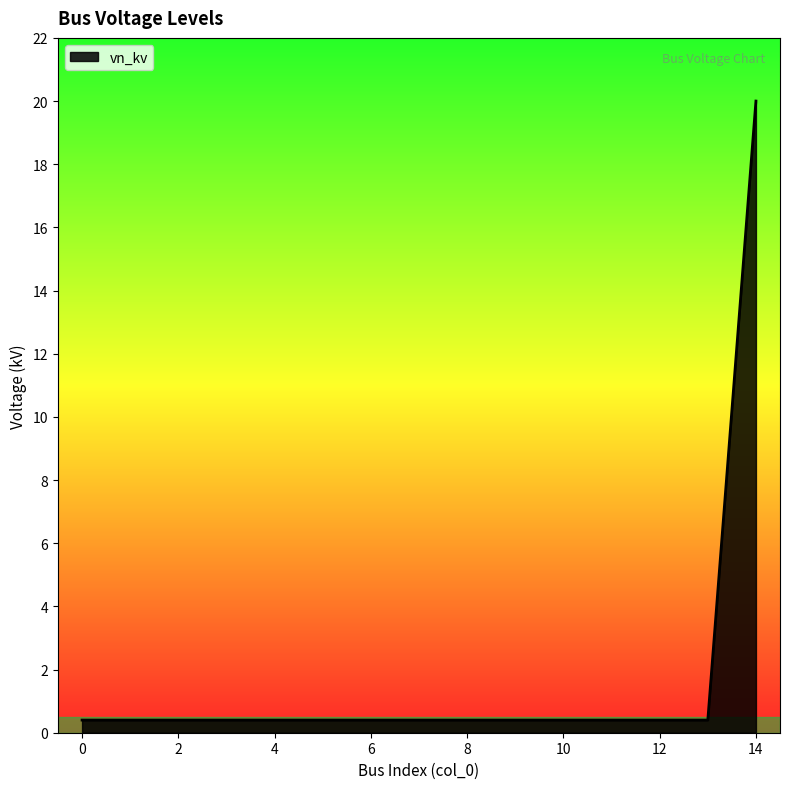

What is the maximum value shown in the chart?

20.0